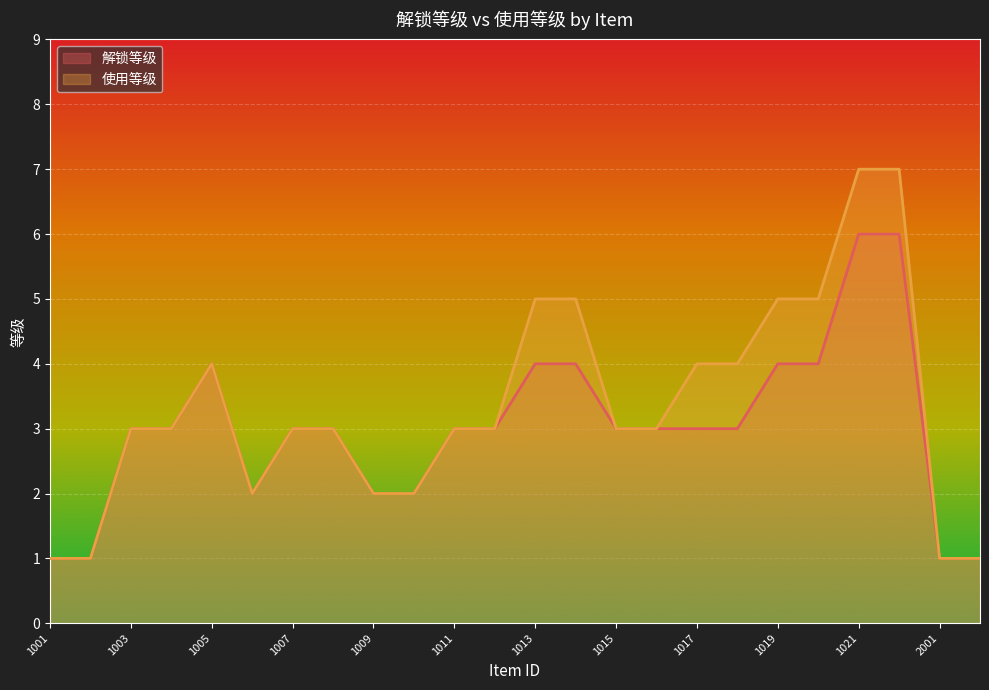

At which category is the sum across all series the highest?

1021